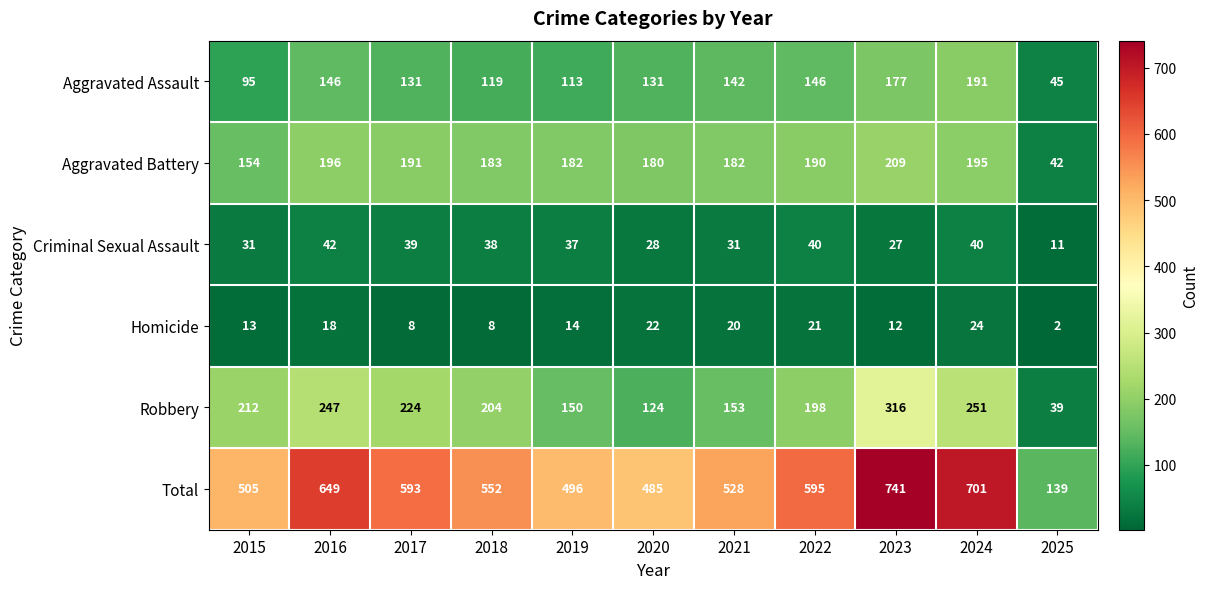

Where is Aggravated Assault nearest to the value 118?

2018